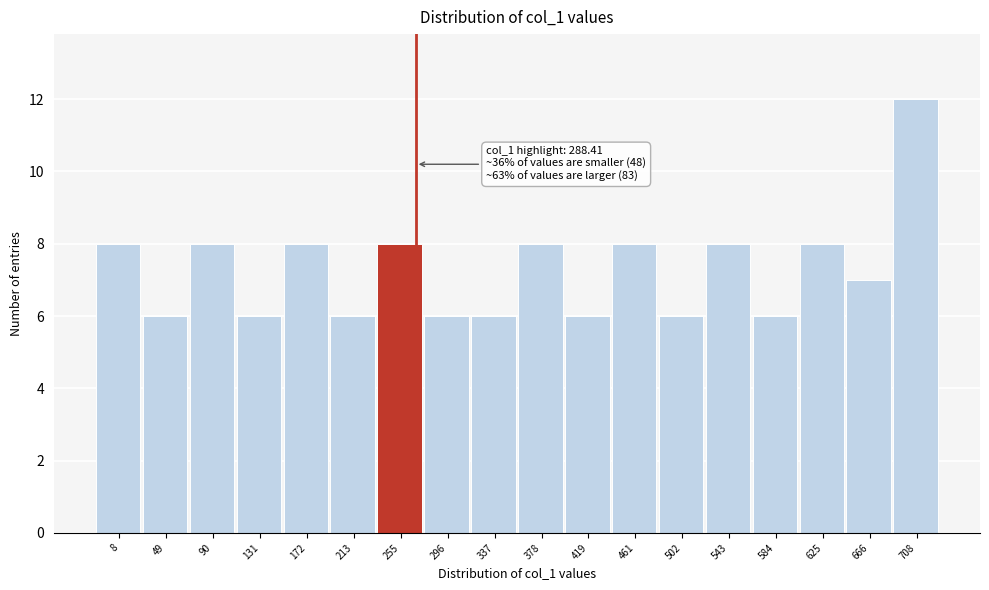

Reading right to left, what are all the values shown in this chart?

708=12	666=7	625=8	584=6	543=8	502=6	461=8	419=6	378=8	337=6	296=6	255=8	213=6	172=8	131=6	90=8	49=6	8=8